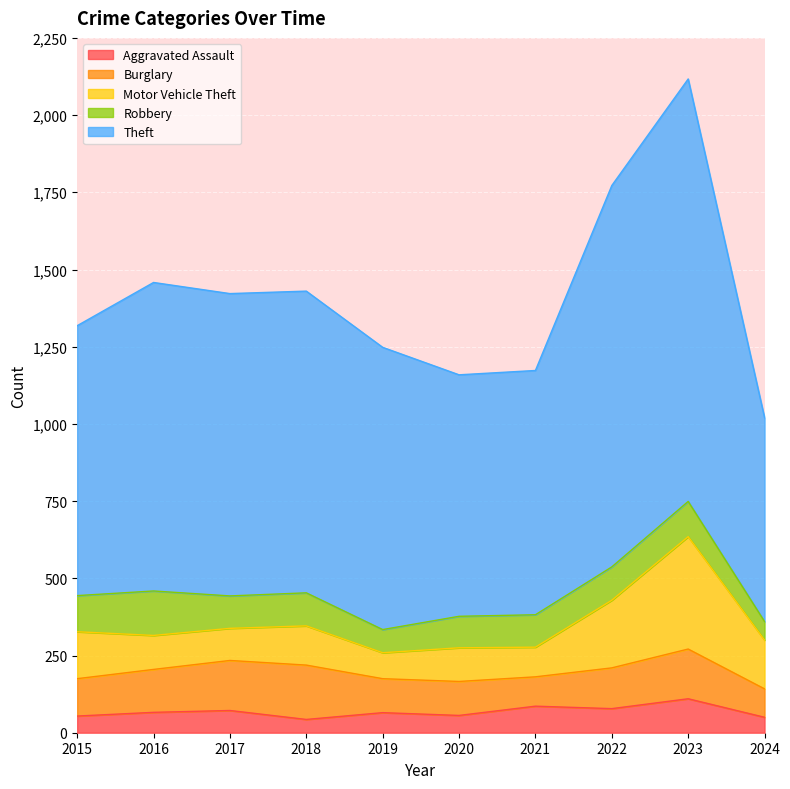

True or false: Burglary and Theft cross at least once.

False